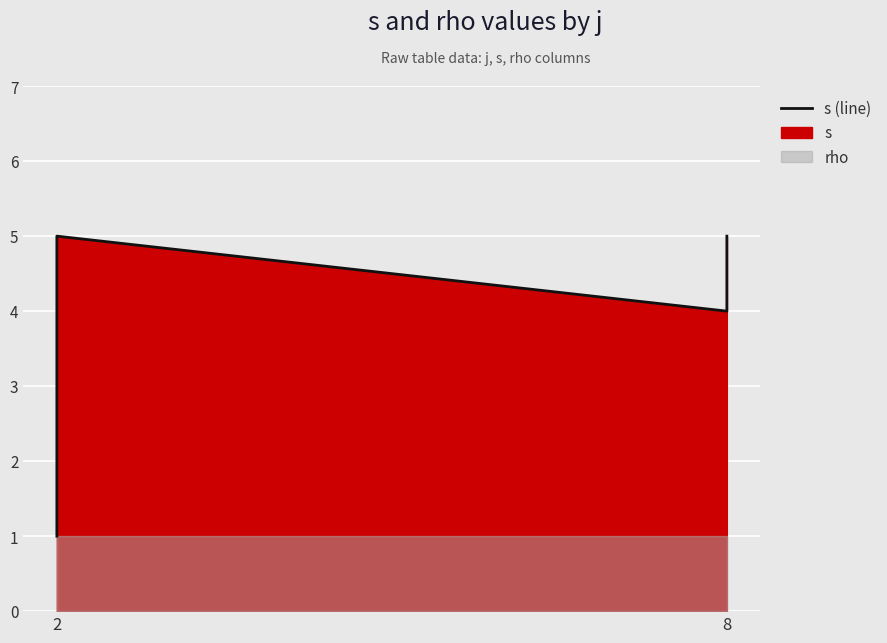

How many data points are above 4?

2